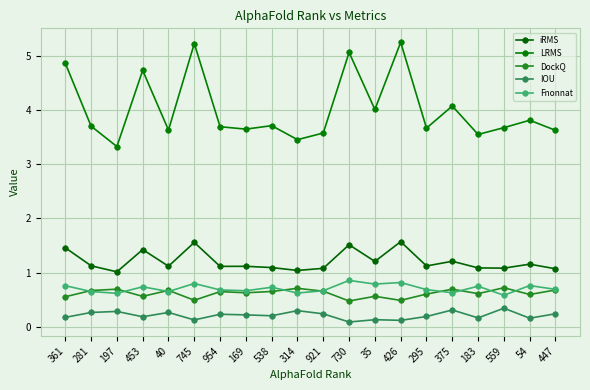

True or false: LRMS and DockQ intersect in this chart.

False